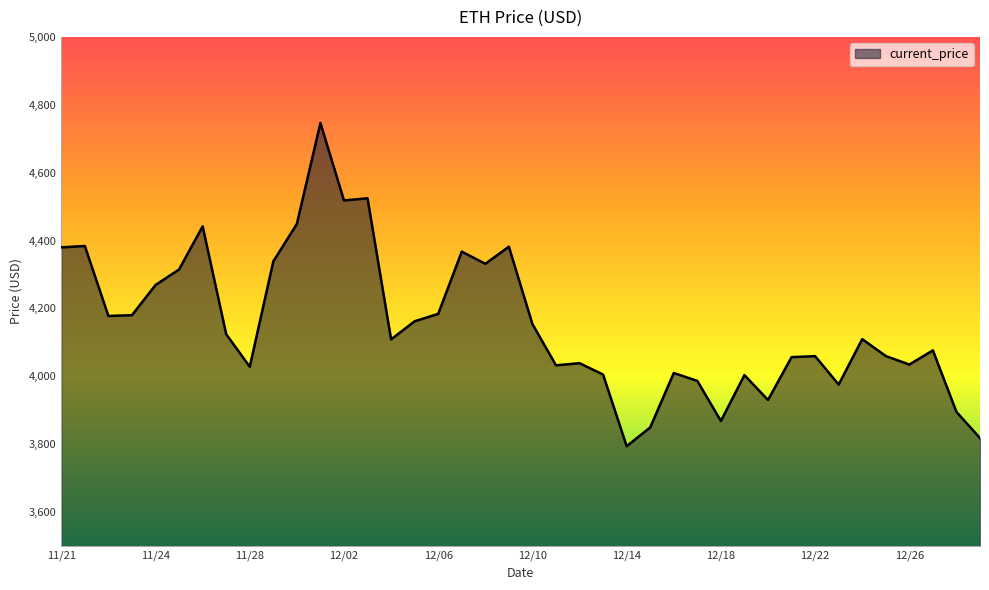

What is the maximum value shown in the chart?

4746.4